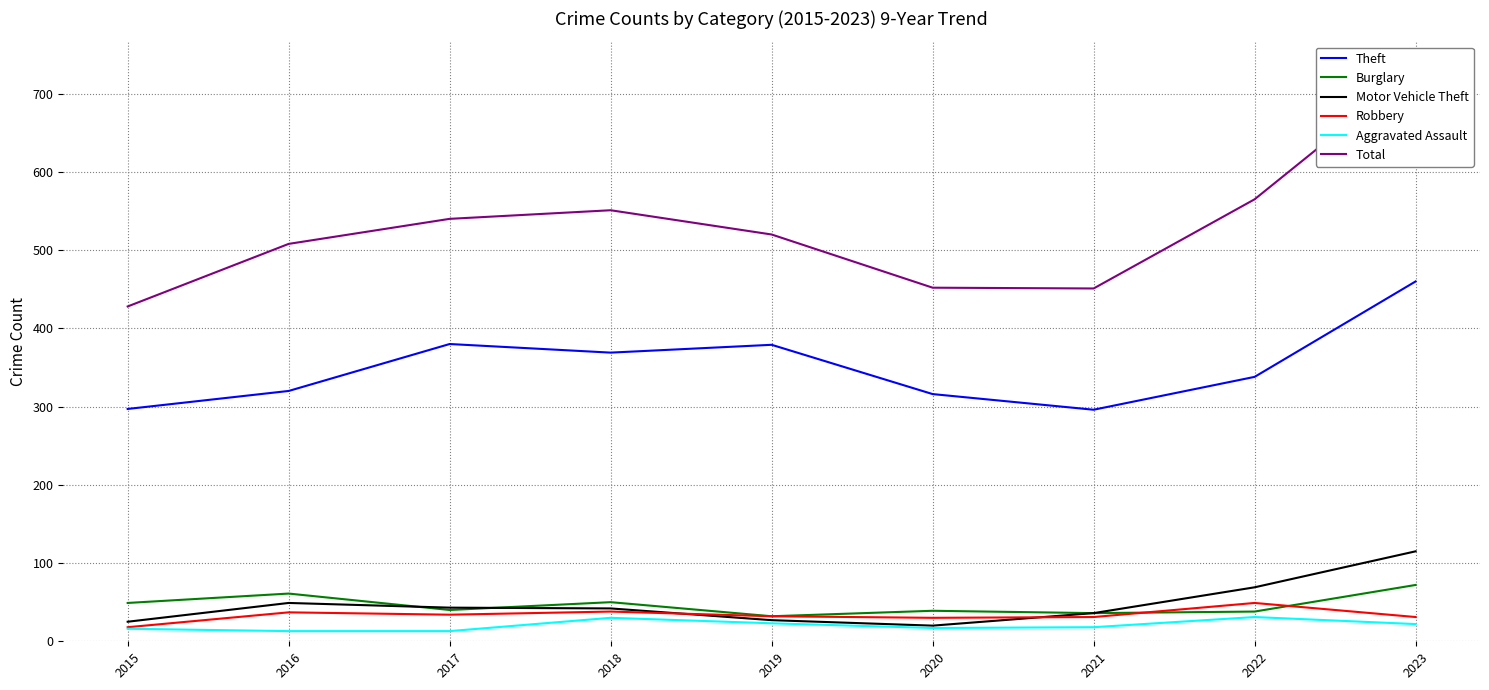

Between 2016 and 2020, which series saw the biggest shift?

Total